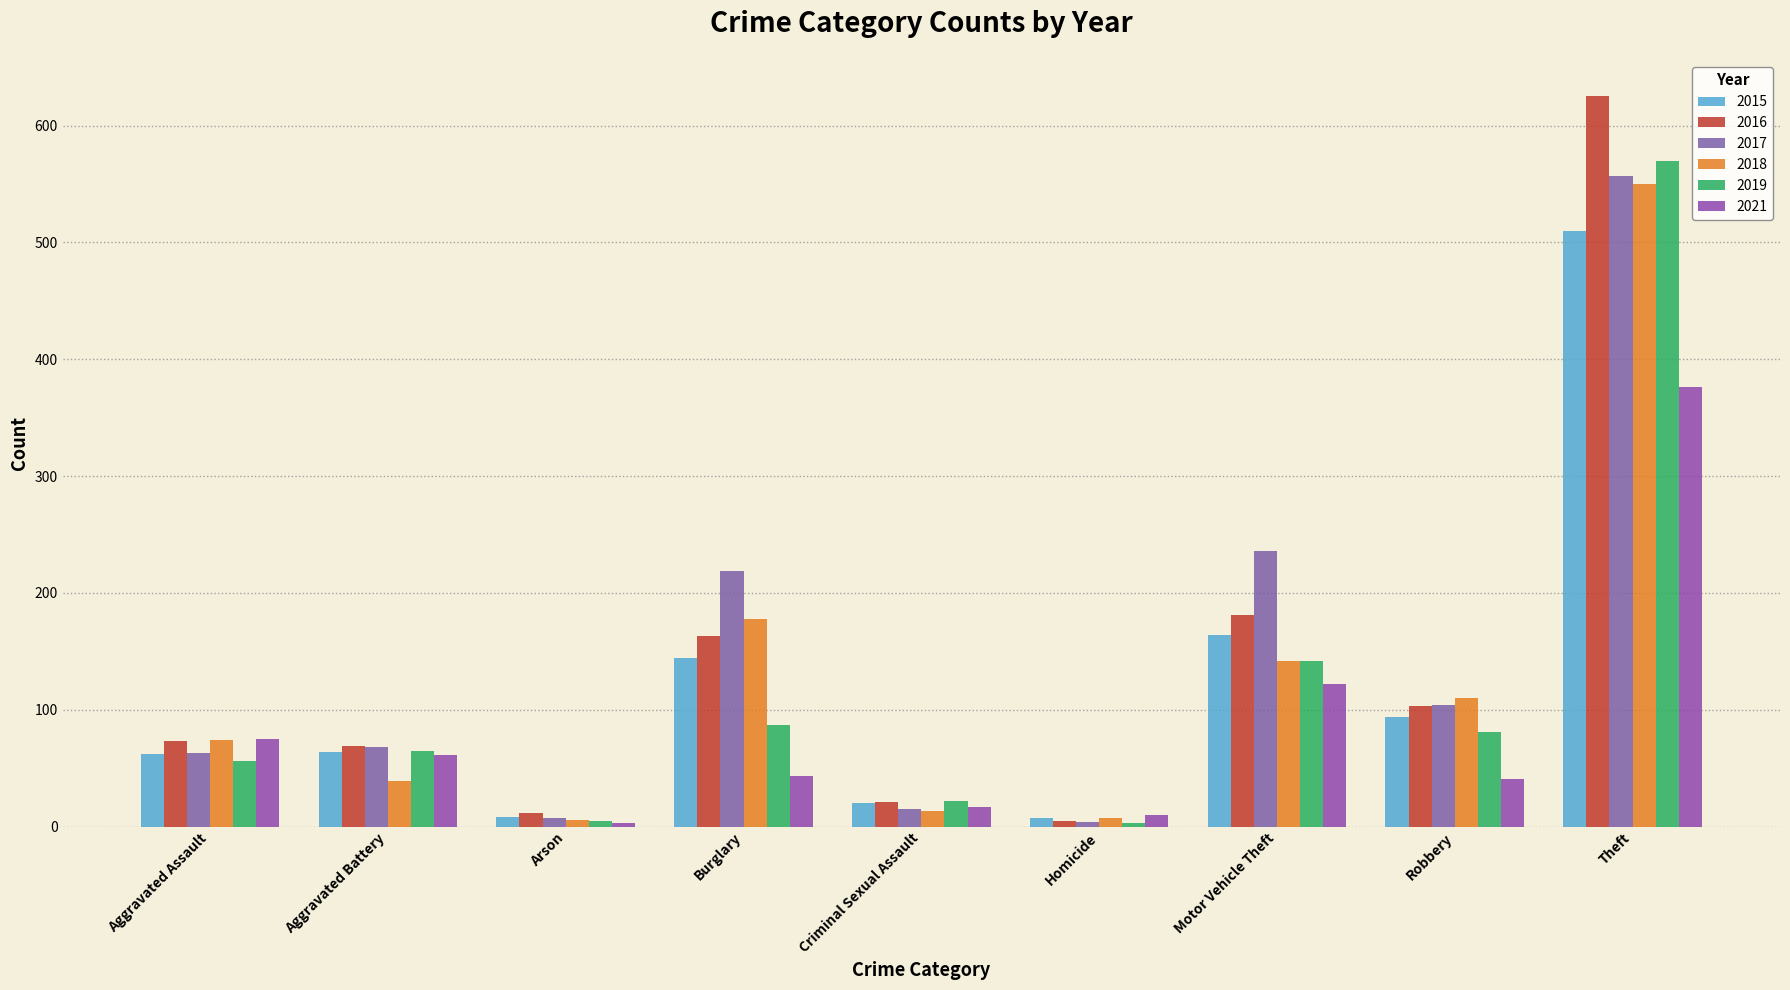

The value of 2021 at Motor Vehicle Theft is 39. True or false?

False